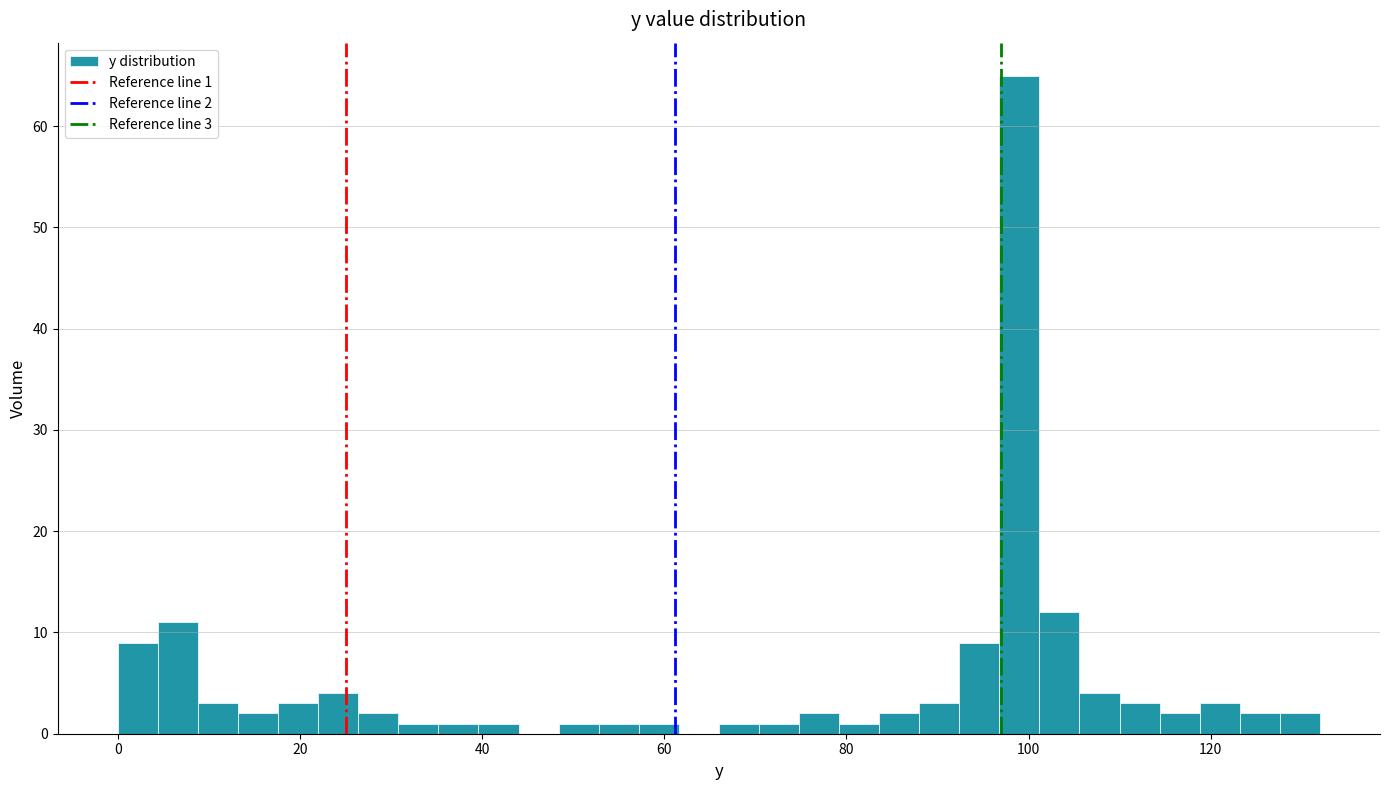

Around what value on the x-axis is the tallest bar? Give the approximate position of its centre, as read against the axis.

100